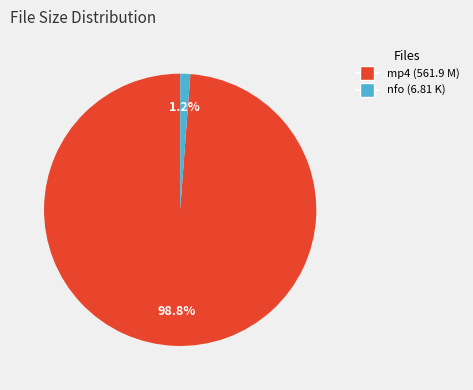

To the nearest percent, what is the average slice percentage?

50%